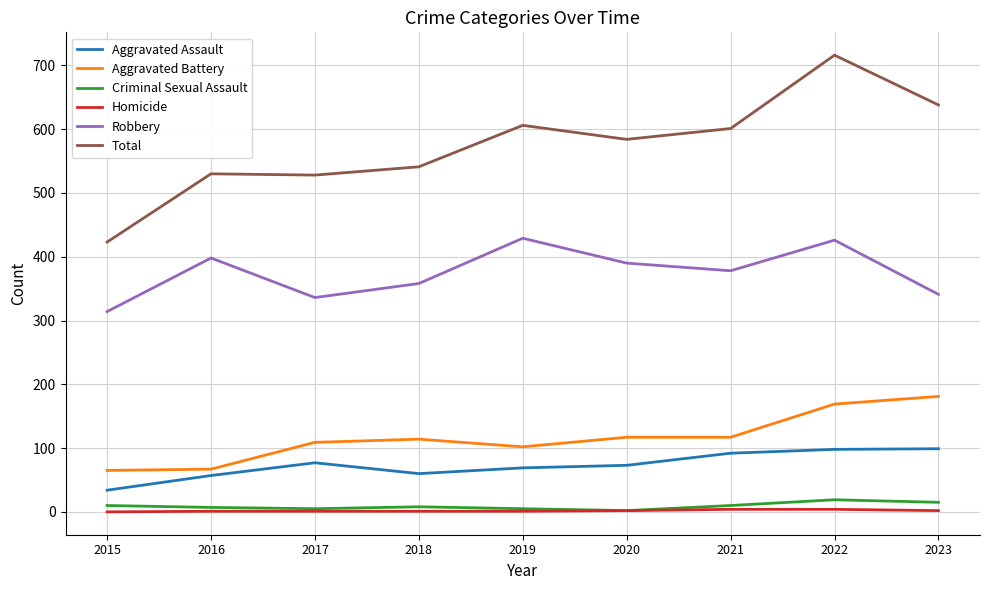

Which series has the widest spread of values?

Total